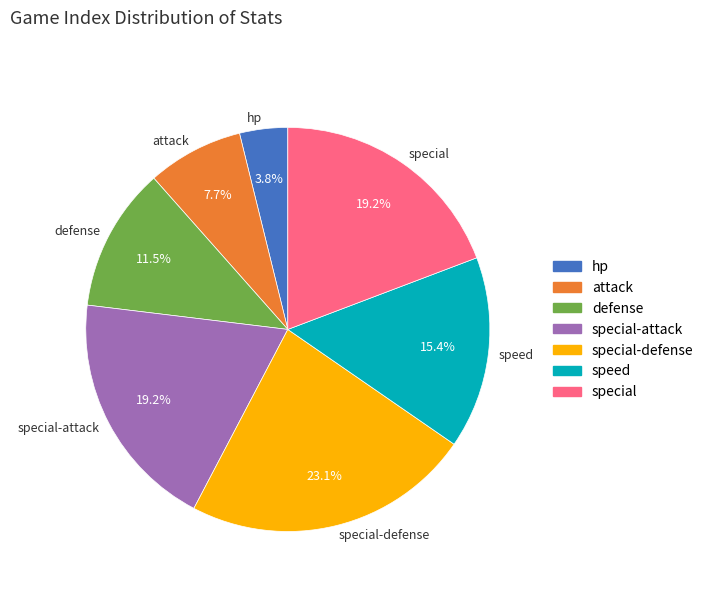

What percentage is NOT represented by attack?

92.3%